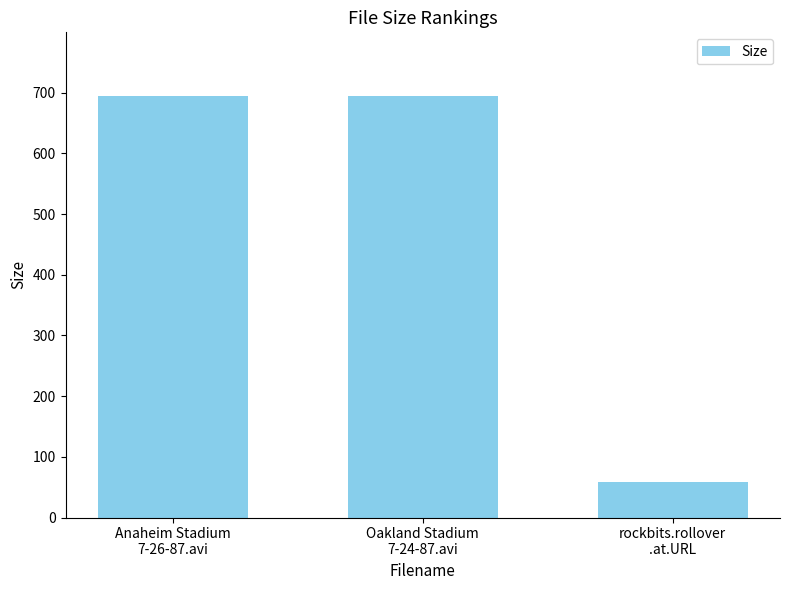

What is the value of the 2nd bar from the left?

694.9